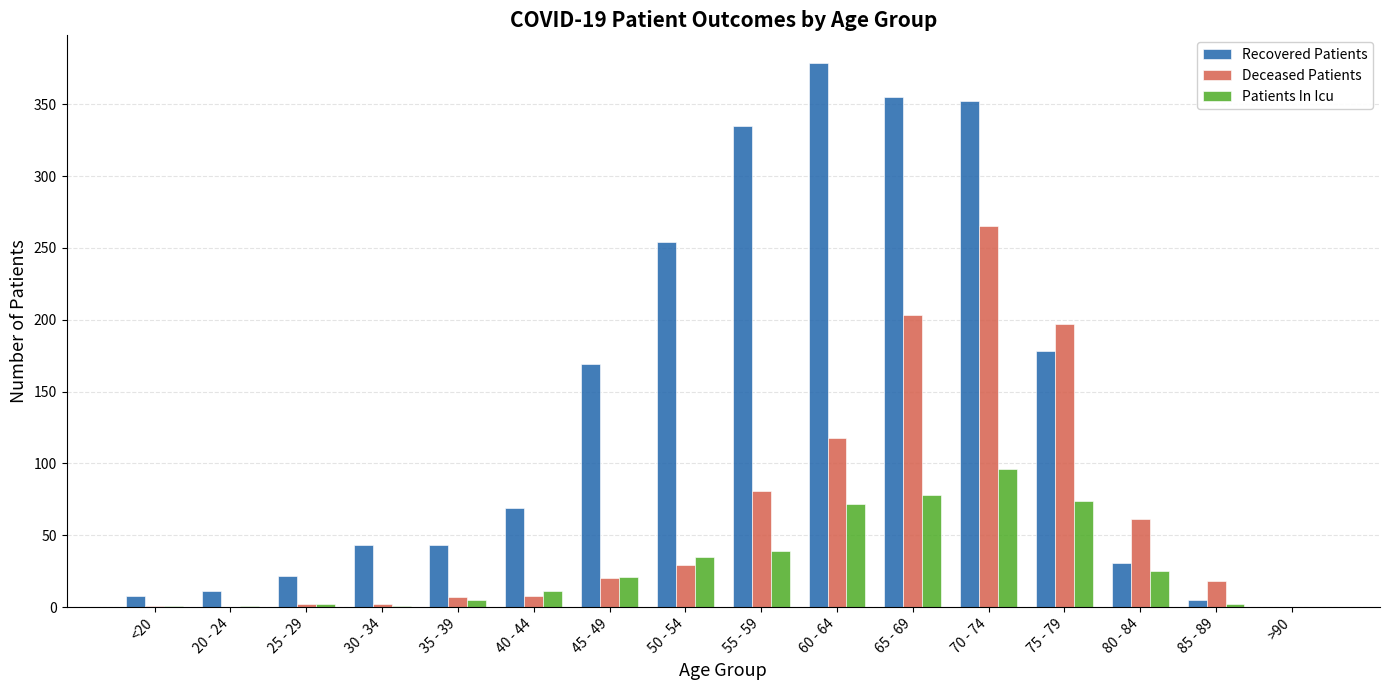

The Recovered Patients series shows 544 at 70 - 74. True or false?

False